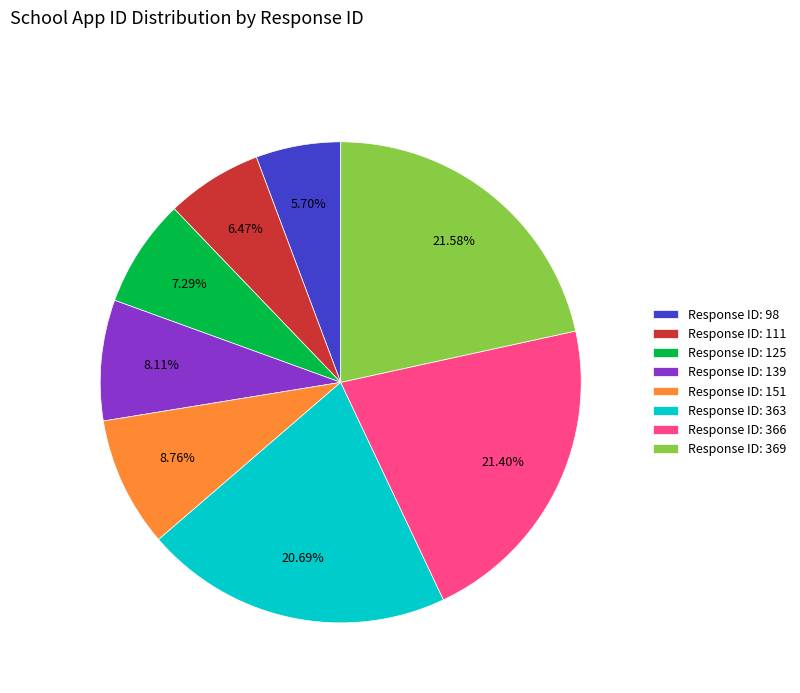

Do Response ID: 139 and Response ID: 369 together represent more than half of the pie?

No